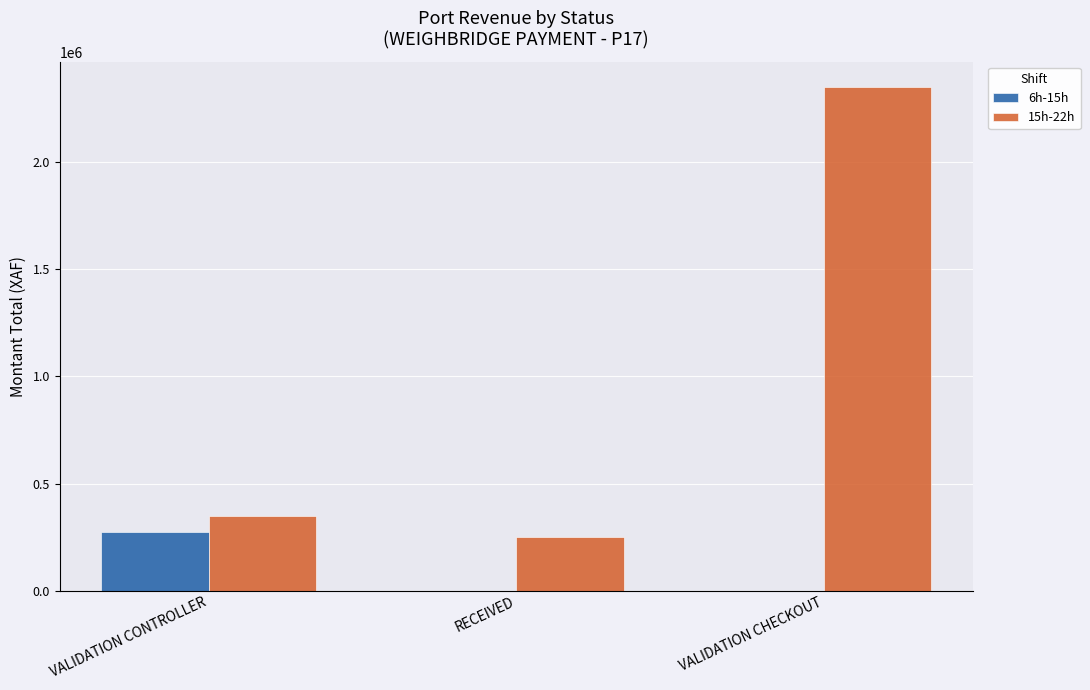

Between VALIDATION CONTROLLER and RECEIVED, which series saw the biggest shift?

6h-15h